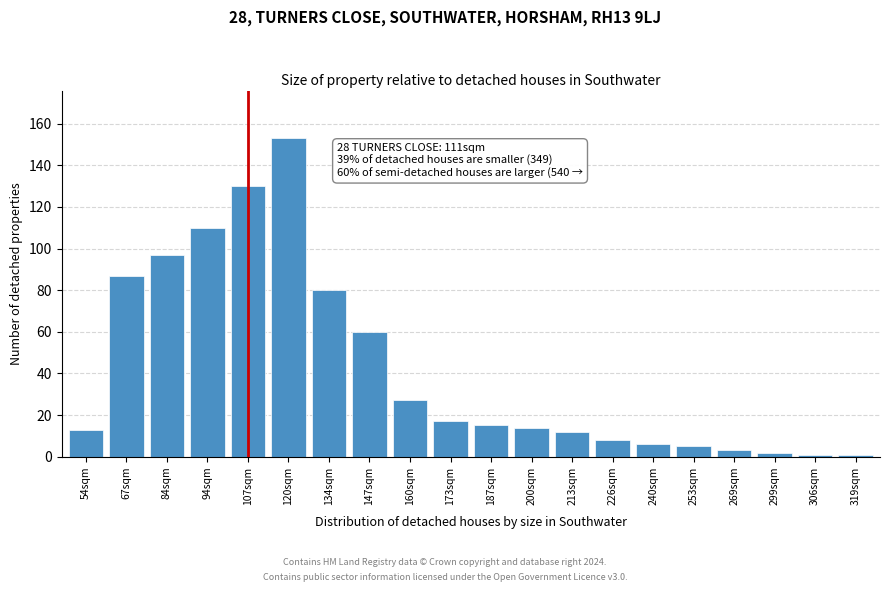

Reading right to left, transcribe all the data shown in this chart.

319sqm=1	306sqm=1	299sqm=2	269sqm=3	253sqm=5	240sqm=6	226sqm=8	213sqm=12	200sqm=14	187sqm=15	173sqm=17	160sqm=27	147sqm=60	134sqm=80	120sqm=153	107sqm=130	94sqm=110	84sqm=97	67sqm=87	54sqm=13